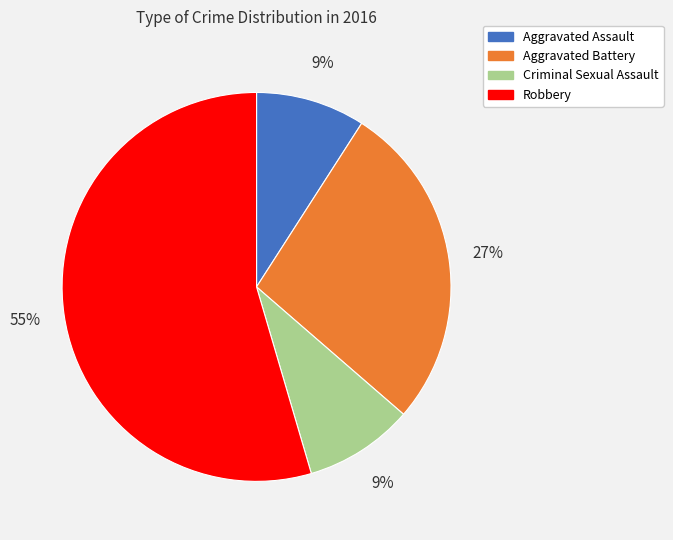

Combined, do Aggravated Battery and Robbery account for over 50%?

Yes